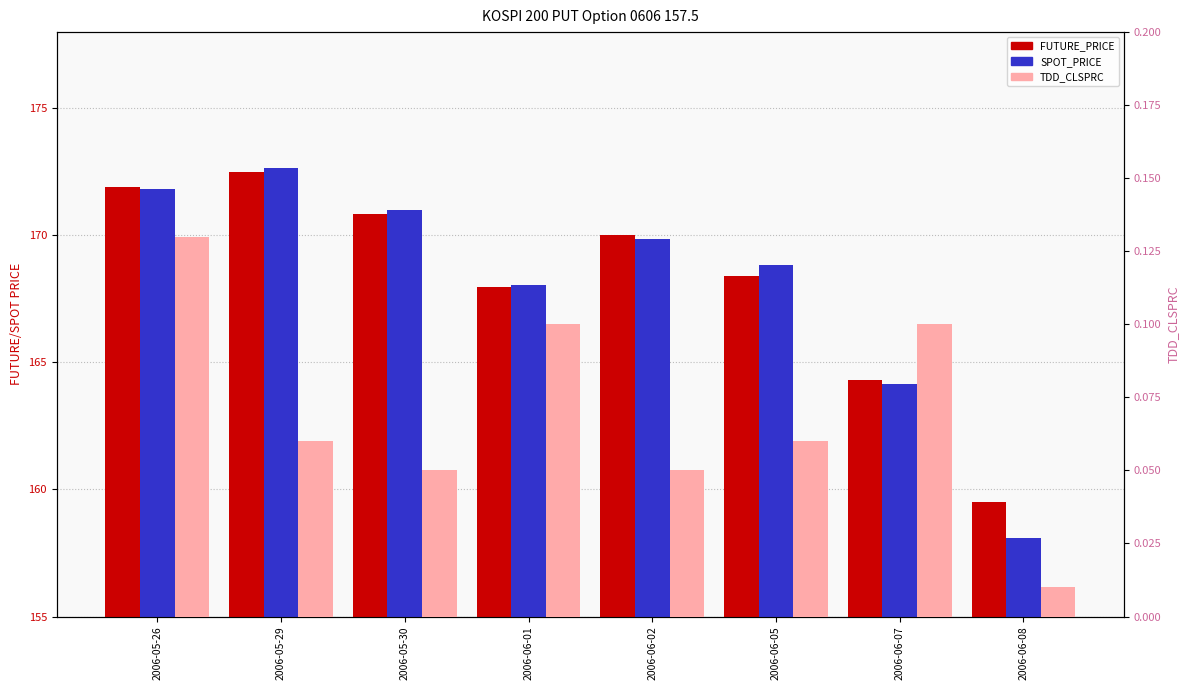

What is the label of the 2nd bar from the left?

2006-05-29